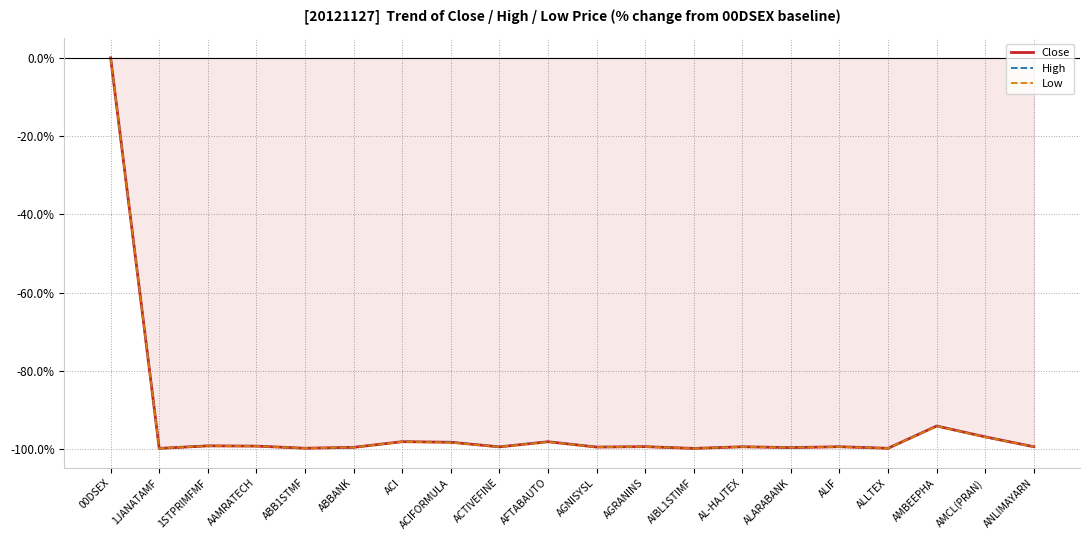

What is the approximate value of Close at AMBEEPHA?

-94.1